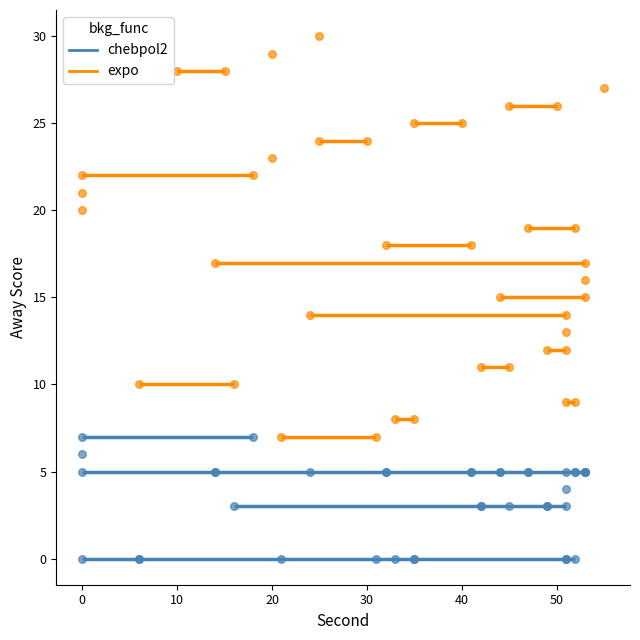

Which series contains the lowest Y value?

chebpol2